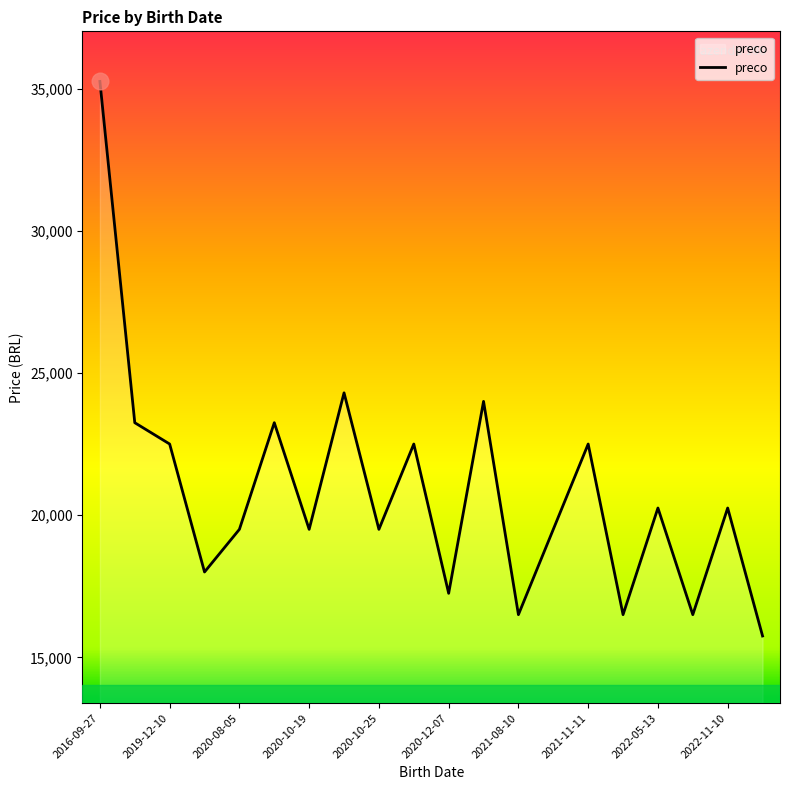

What is the greatest value displayed?

35250